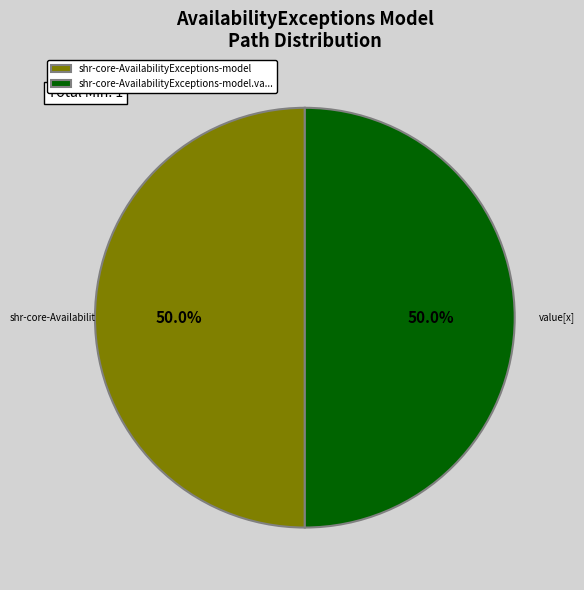

What is the ratio of the value at shr-core-AvailabilityExceptions-model.va... to the value at shr-core-AvailabilityExceptions-model?

1.0